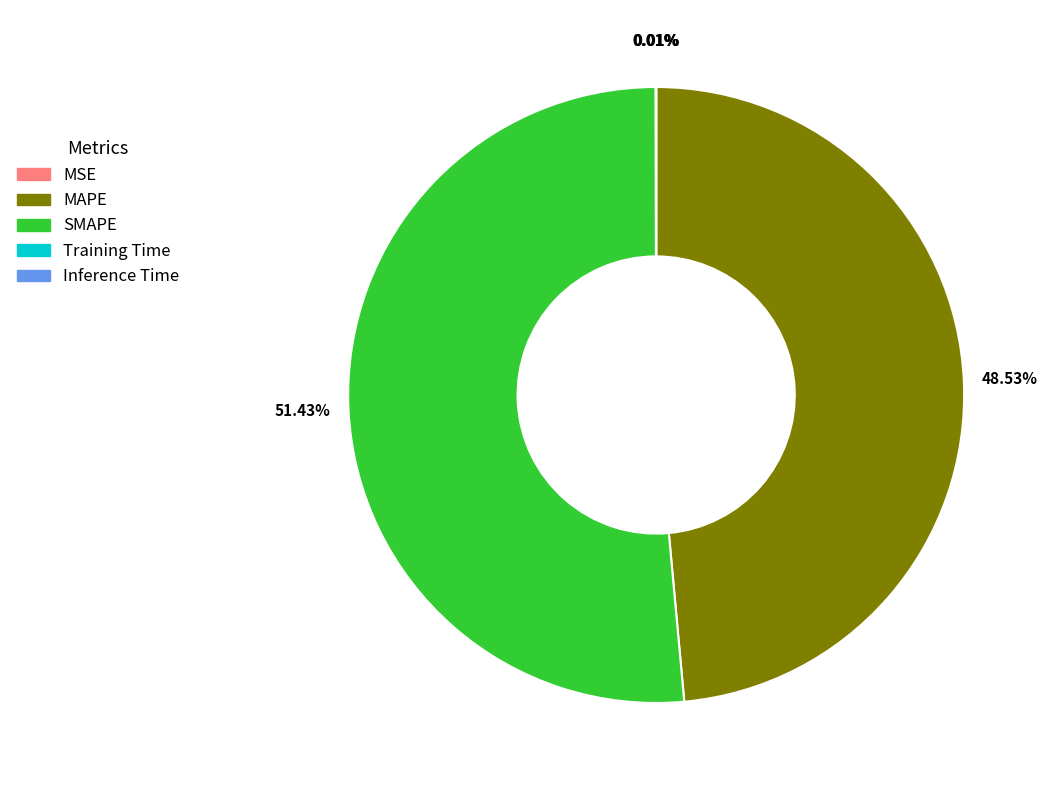

What is the majority slice?

SMAPE